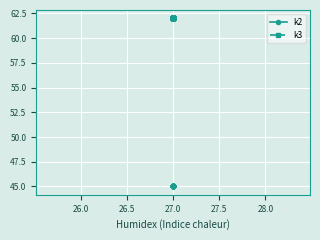

What is the lowest value of the k2 series?

45